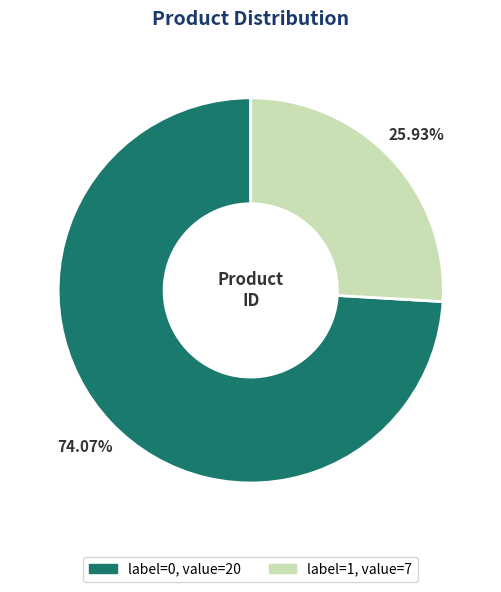

Does any single category account for the majority?

Yes